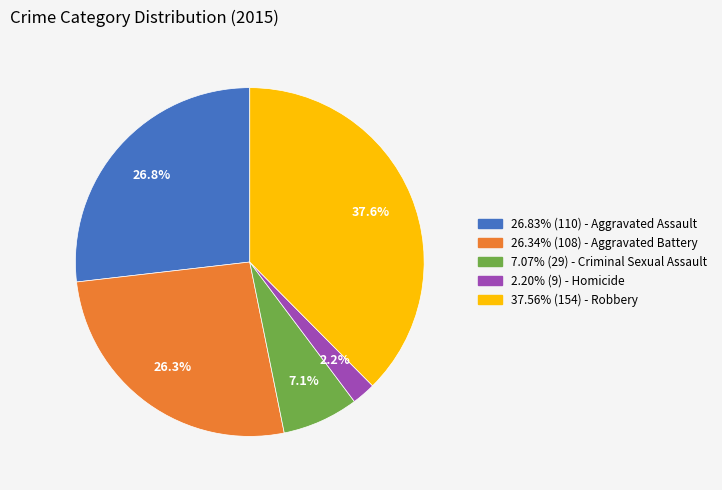

Is there any slice that represents more than half of the pie?

No